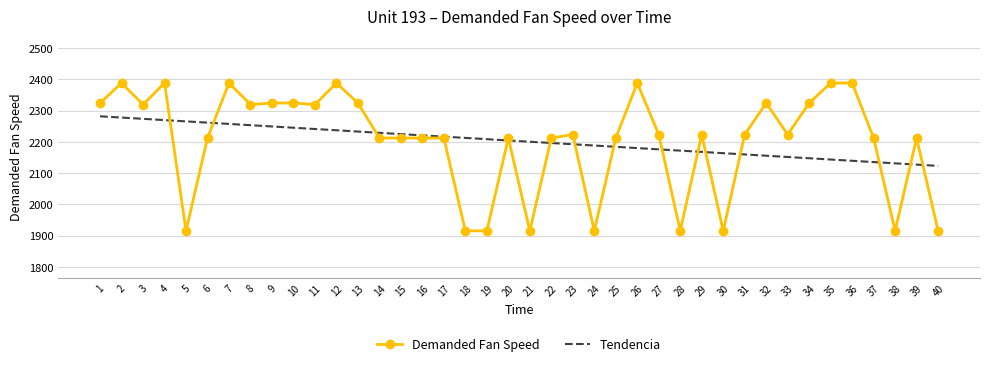

What is the total value across all series at 30?

4078.5